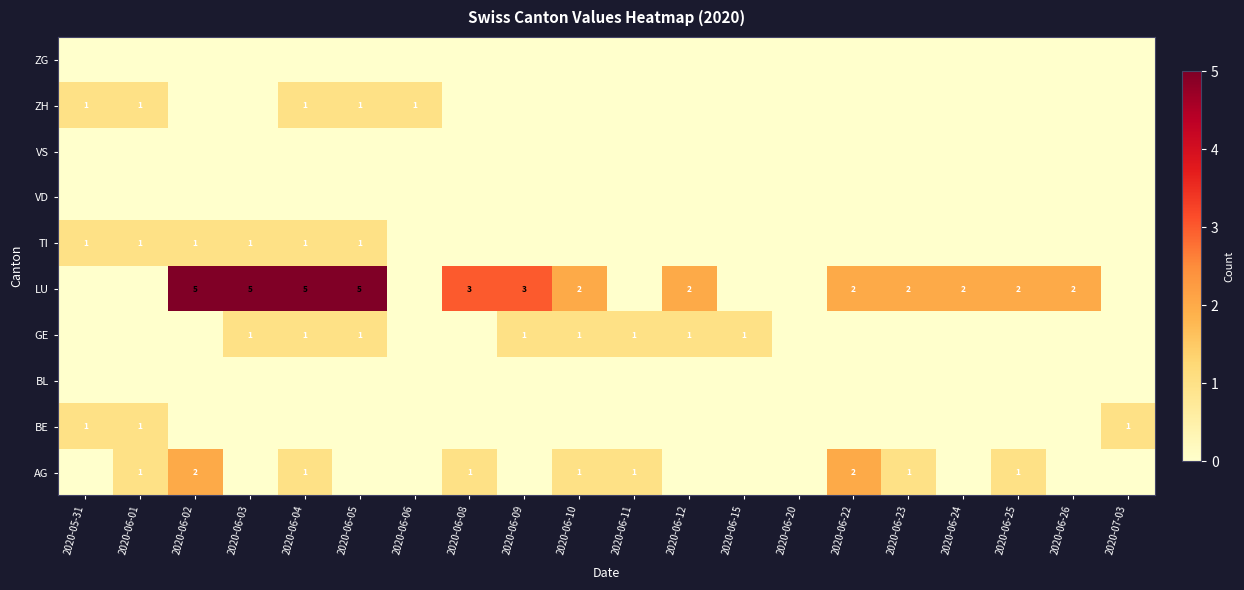

At which category does the chart reach its minimum across all series?

2020-05-31